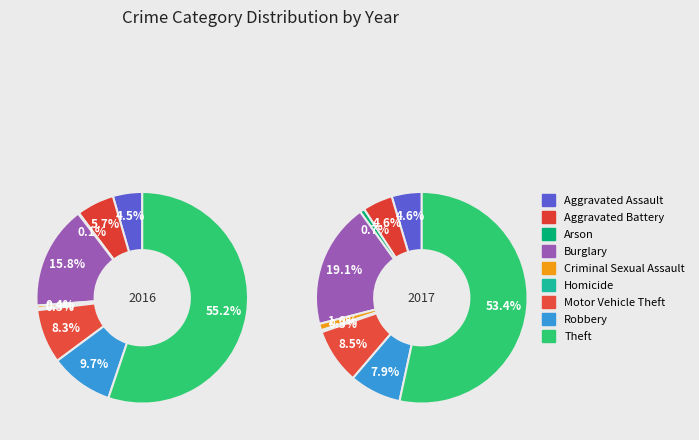

Combined, what portion of the pie is Aggravated Assault and Theft?

59.7%